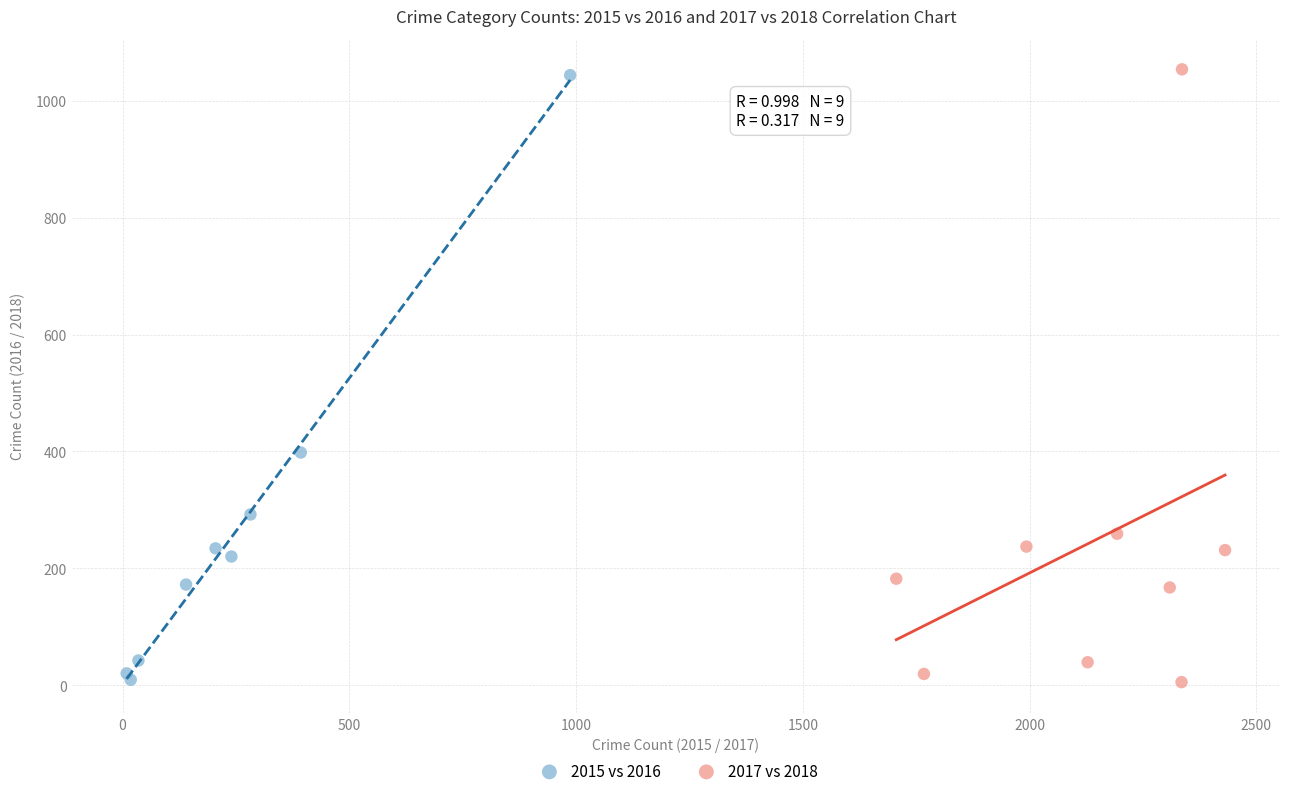

Which series reaches the maximum Y coordinate?

2017 vs 2018